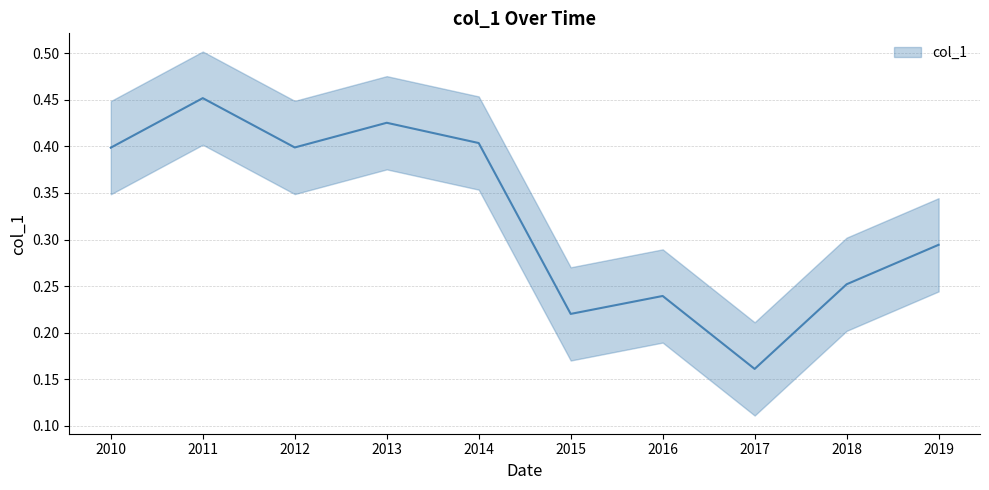

Count the values in the range 0 to 1.

10